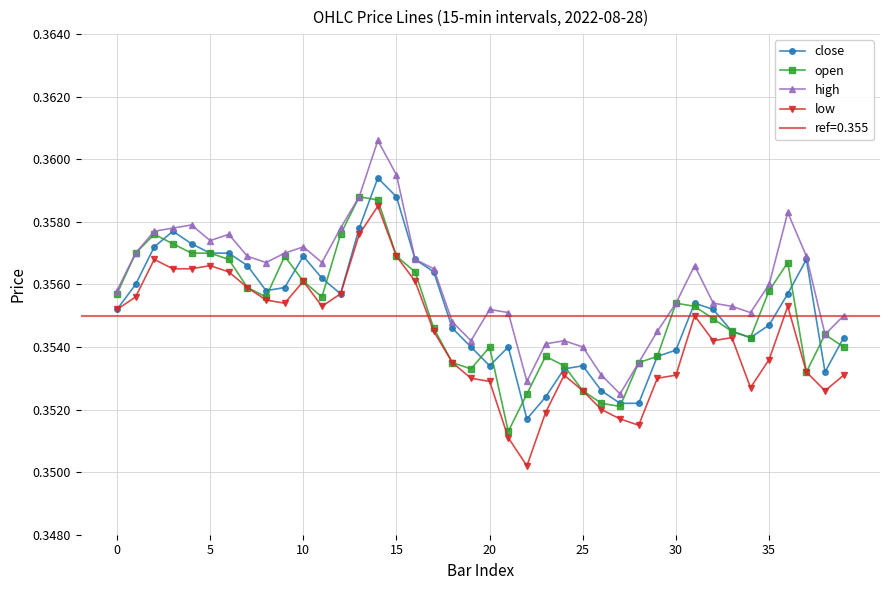

What is the value of the close point at the 23rd from the left?

0.4